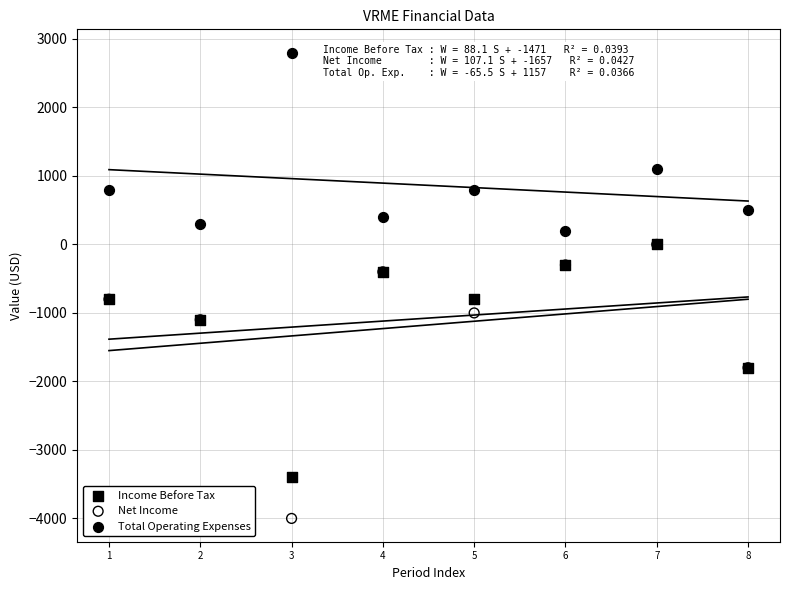

In the Total Operating Expenses series, what Y value is closest to 1500?

1100